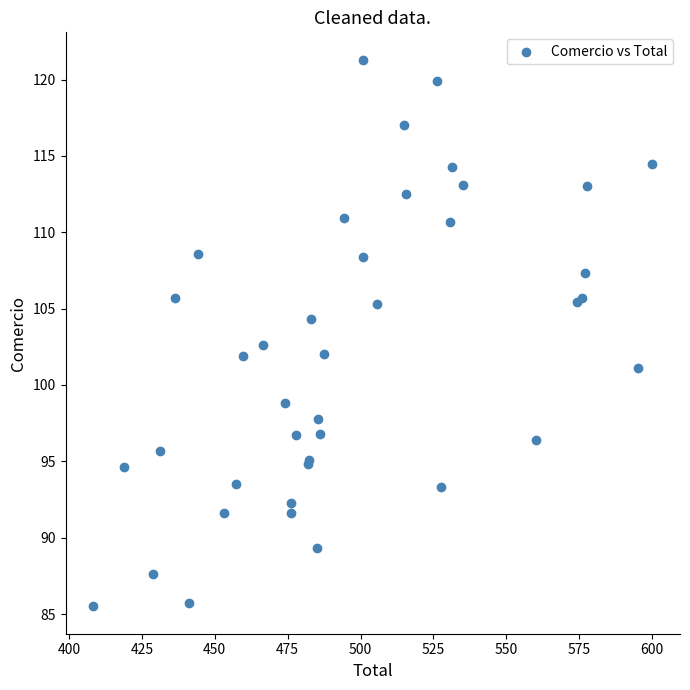

What Y value in the scatter plot is closest to 103?

102.6